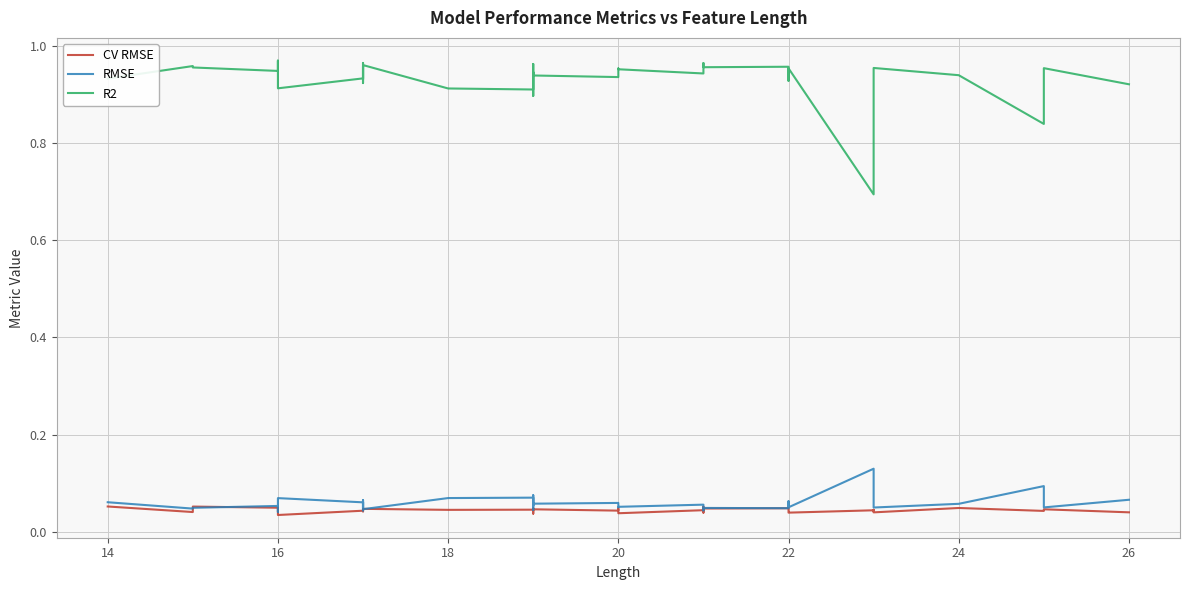

True or false: R2 has more than 2 interior local peaks.

True